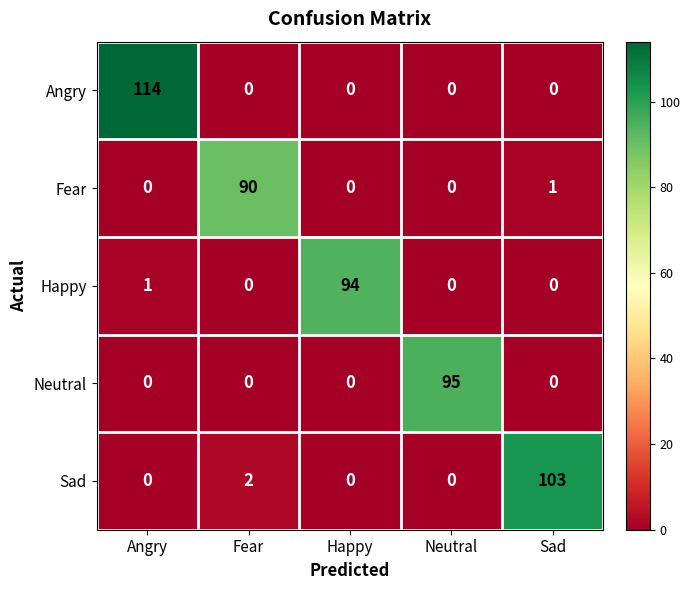

List the series in order of their peak value, highest first.

Angry, Sad, Neutral, Happy, Fear